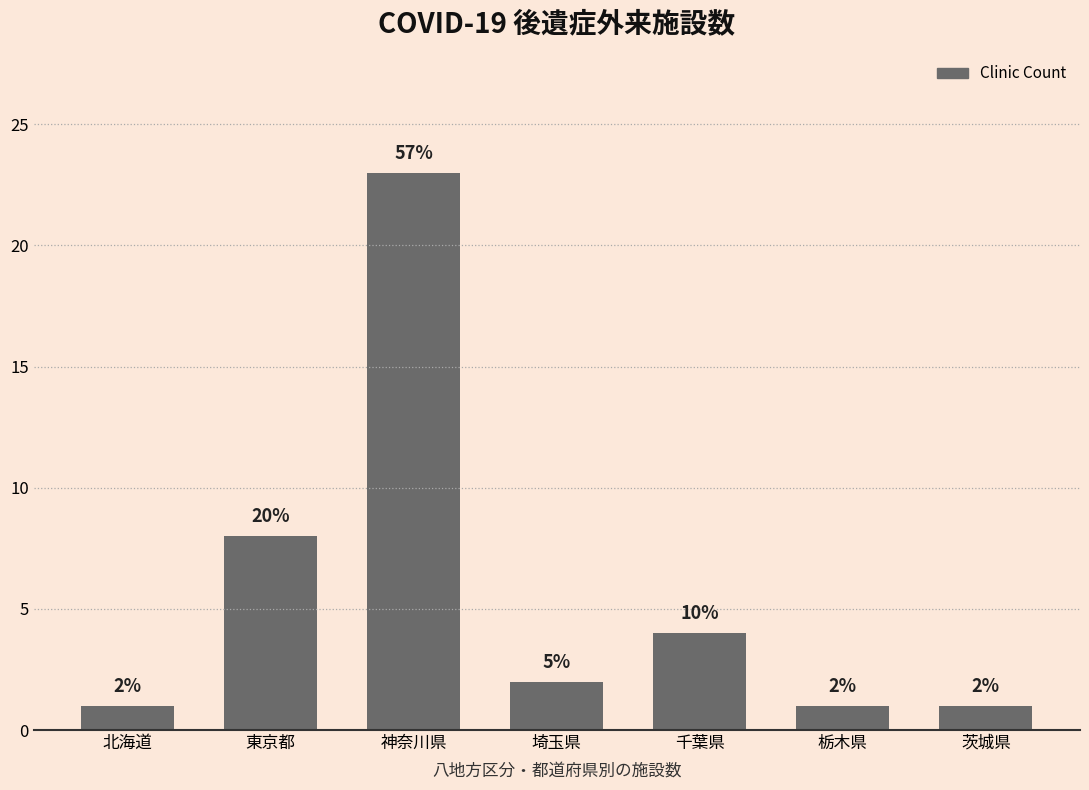

Are the bars horizontal?

No